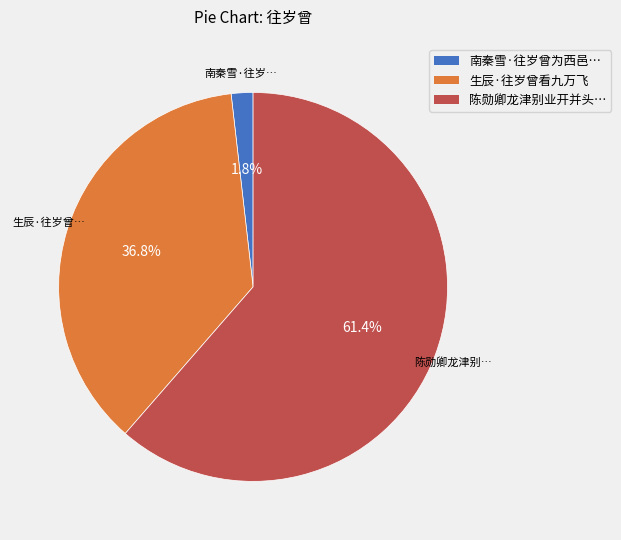

Which category has the biggest portion of the pie?

陈勋卿龙津别业开并头…